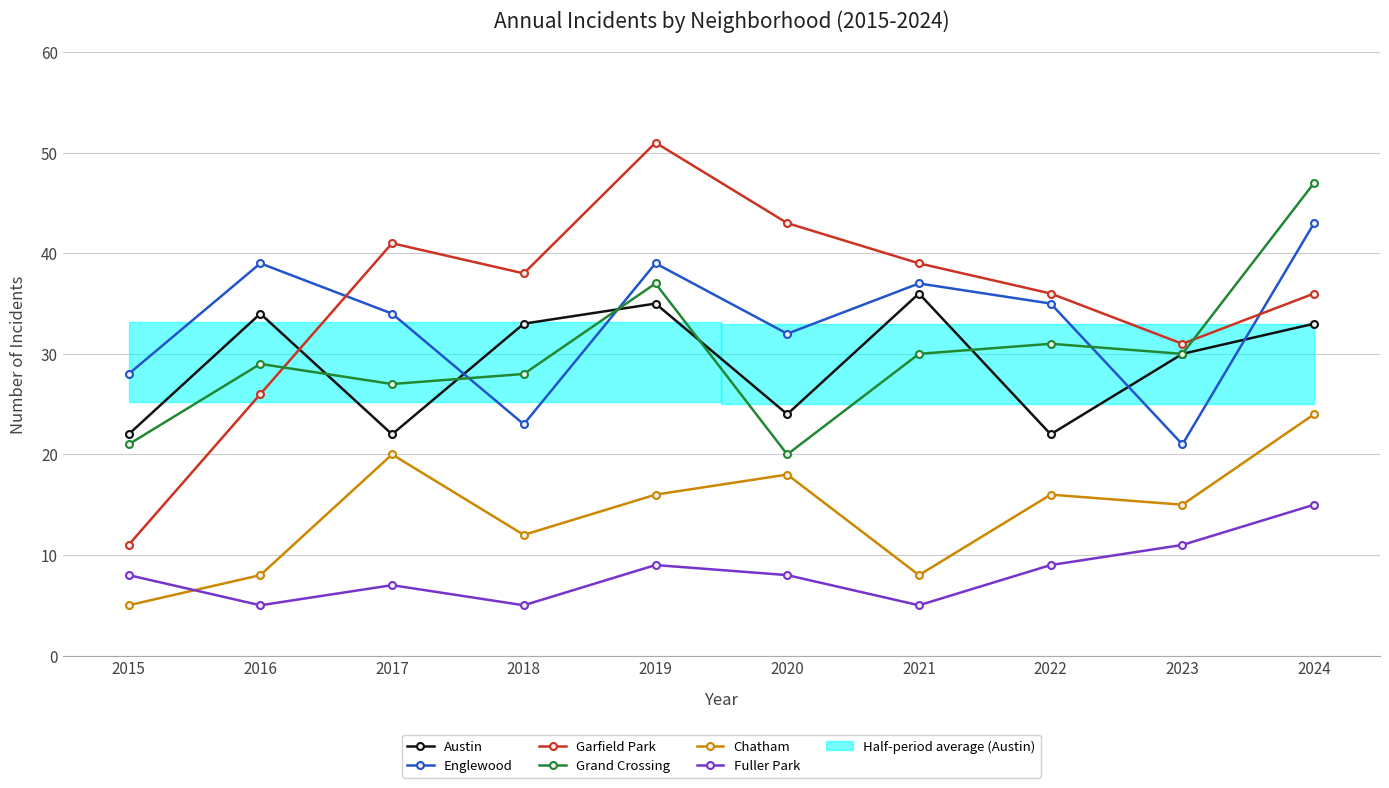

How many intersections are there between Grand Crossing and Garfield Park?

2